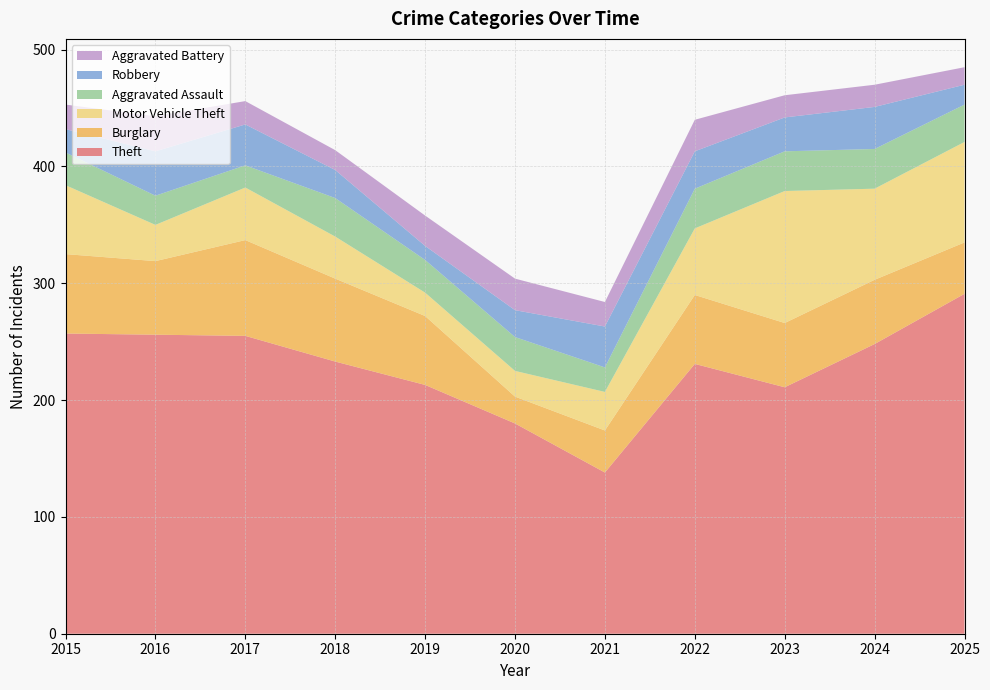

Reading right to left, transcribe all the data shown in this chart.

Theft: 2025=291	2024=248	2023=211	2022=231	2021=138	2020=180	2019=213	2018=233	2017=255	2016=256	2015=257
Burglary: 2025=44	2024=55	2023=55	2022=59	2021=36	2020=23	2019=59	2018=71	2017=82	2016=63	2015=68
Motor Vehicle Theft: 2025=86	2024=78	2023=113	2022=57	2021=33	2020=22	2019=20	2018=36	2017=45	2016=31	2015=59
Aggravated Assault: 2025=32	2024=34	2023=34	2022=34	2021=21	2020=29	2019=28	2018=33	2017=19	2016=25	2015=28
Robbery: 2025=17	2024=36	2023=29	2022=32	2021=35	2020=23	2019=12	2018=24	2017=35	2016=38	2015=20
Aggravated Battery: 2025=15	2024=19	2023=19	2022=27	2021=21	2020=27	2019=26	2018=17	2017=20	2016=30	2015=21